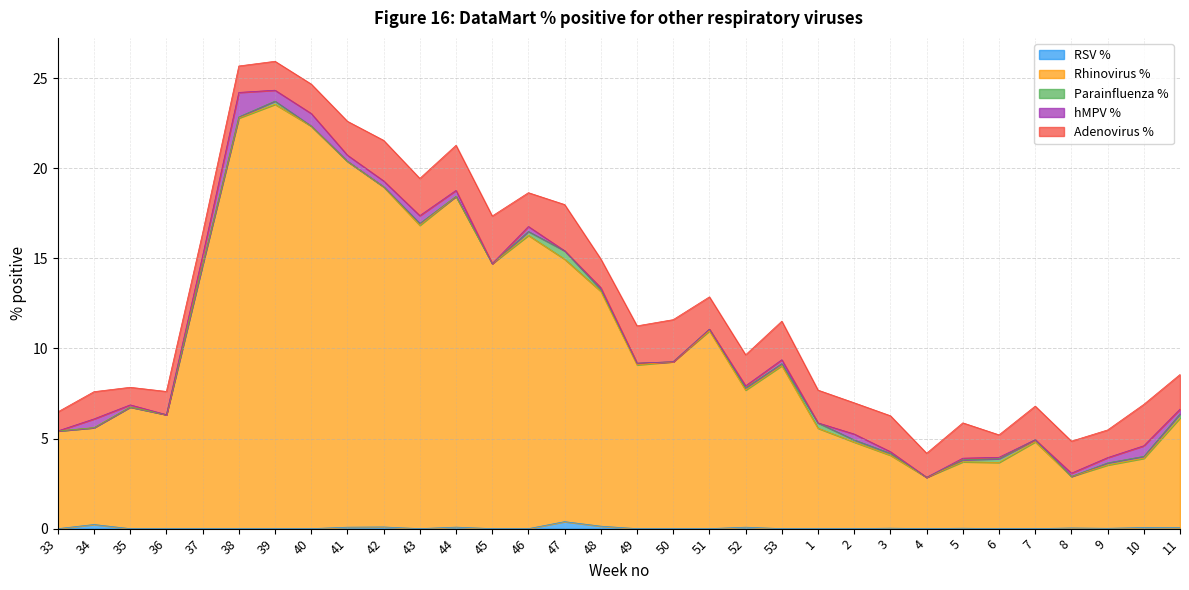

How many interior local valleys does the Adenovirus % series have?

10